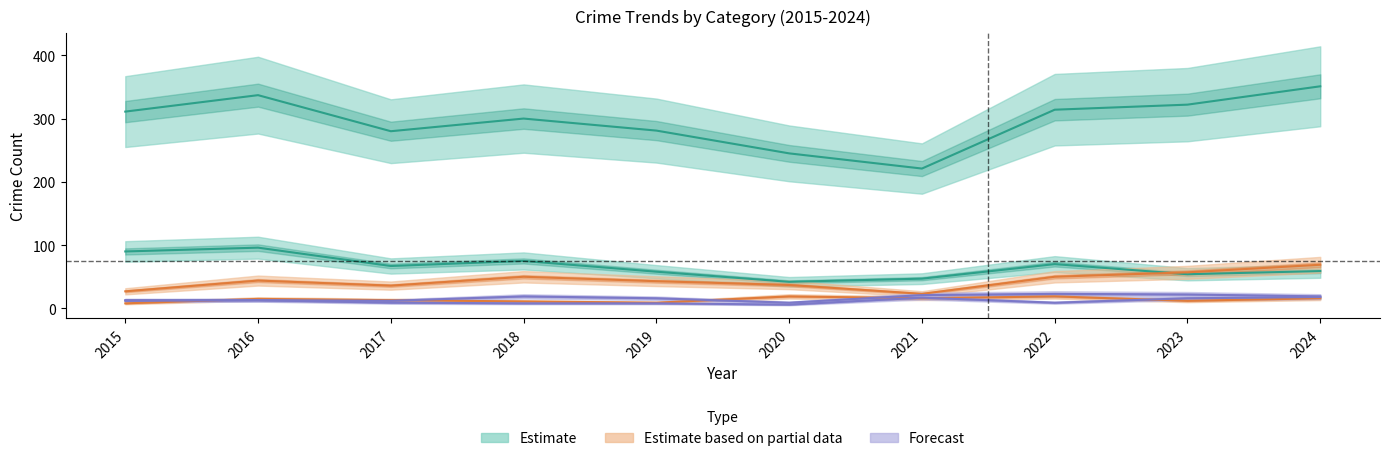

Between 2017 and 2023, which is larger?

2023